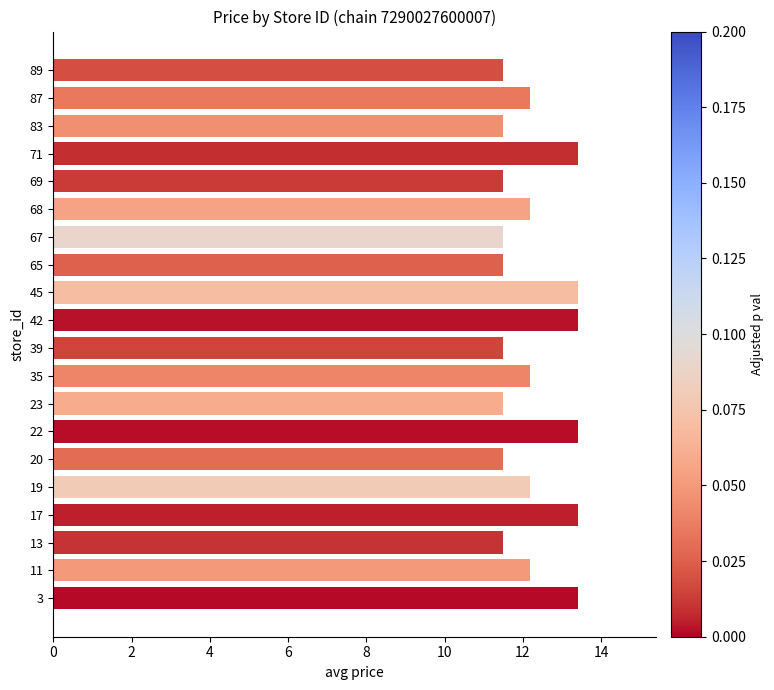

Approximately how many times larger is the value at 42 compared to 39?

1.2